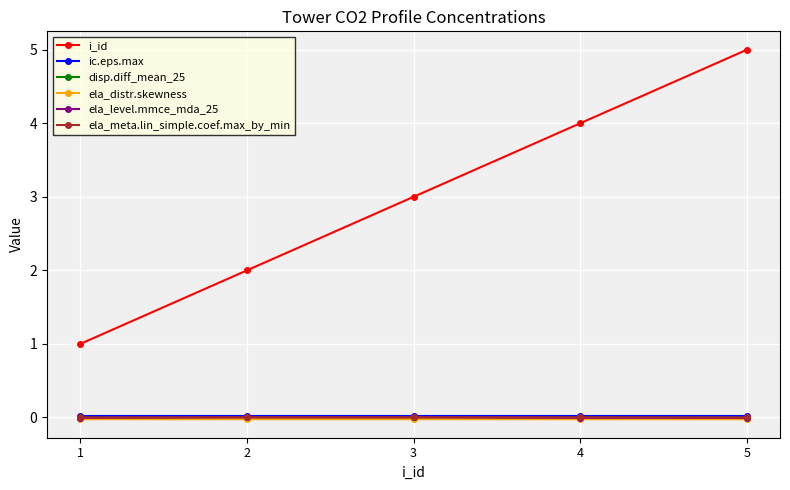

Rank the categories by i_id value from highest to lowest.

5, 4, 3, 2, 1